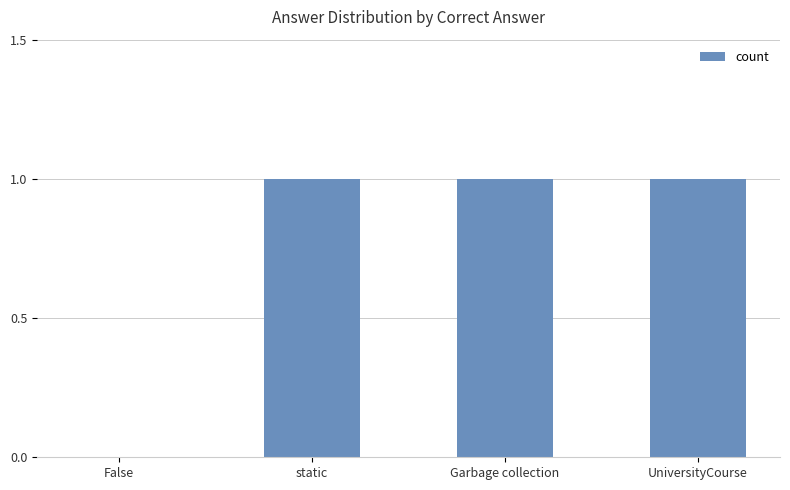

Are the bars horizontal?

No